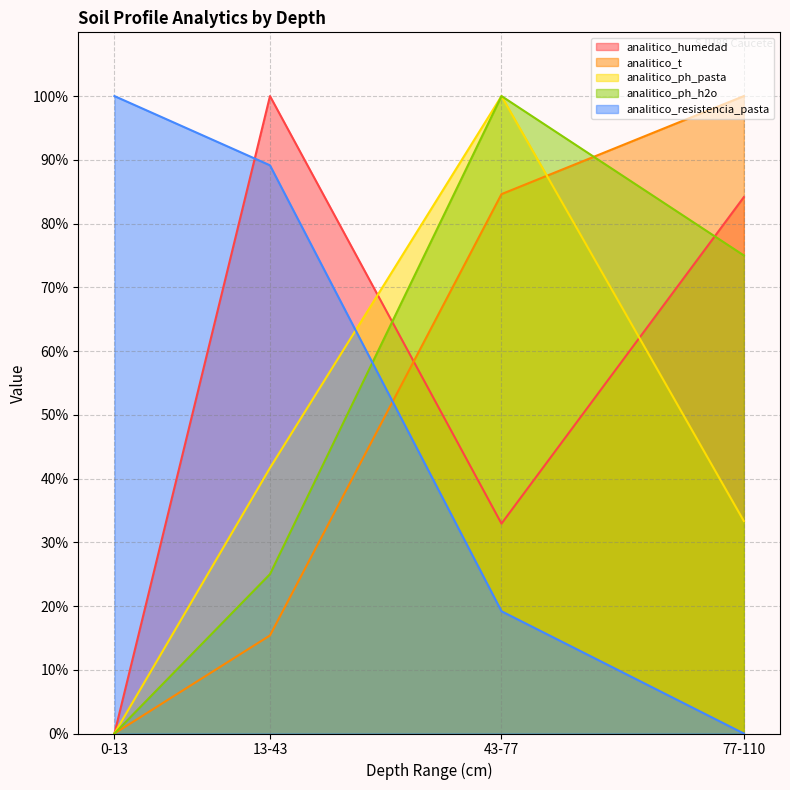

Is it true that analitico_ph_pasta equals 60.0 at 13-43?

False